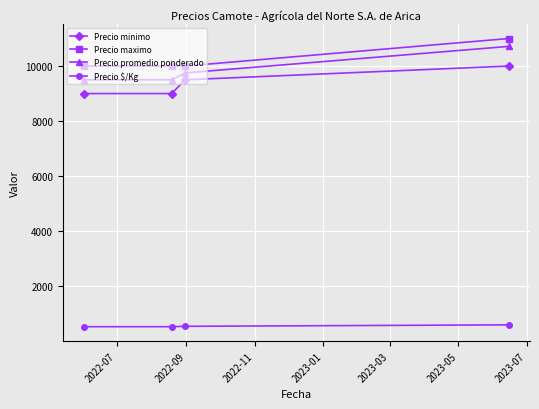

How many data points in Precio maximo are above 10000?

1